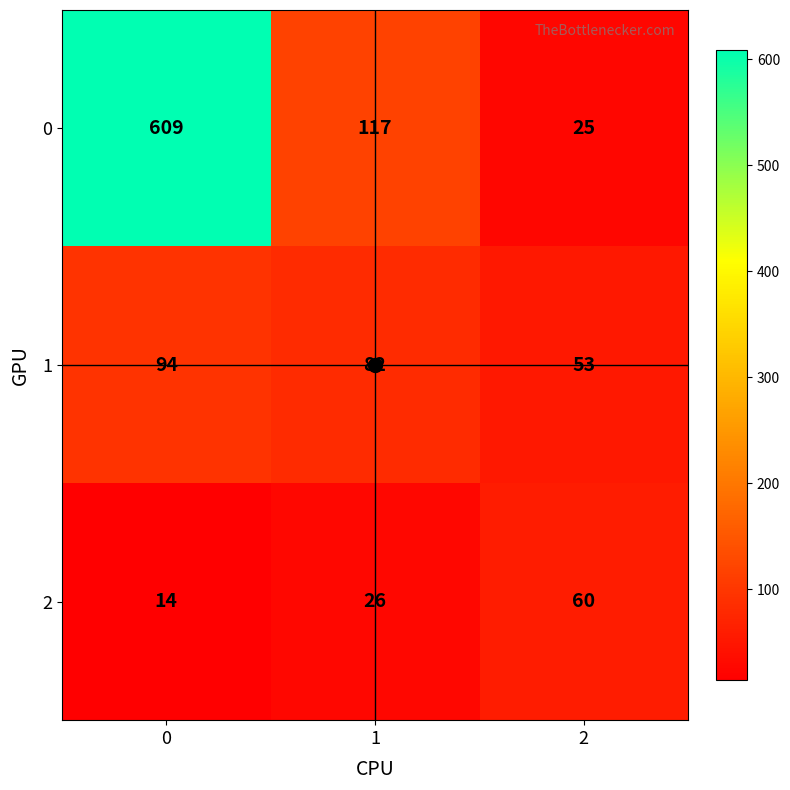

List the series in order of their peak value, highest first.

0, 1, 2